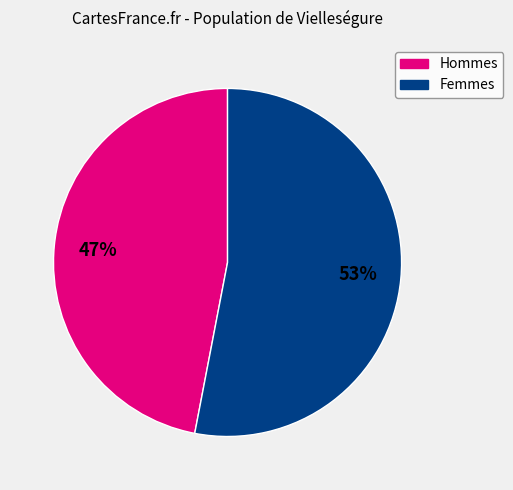

To the nearest percent, what is the difference between the largest and smallest slice percentages?

6%